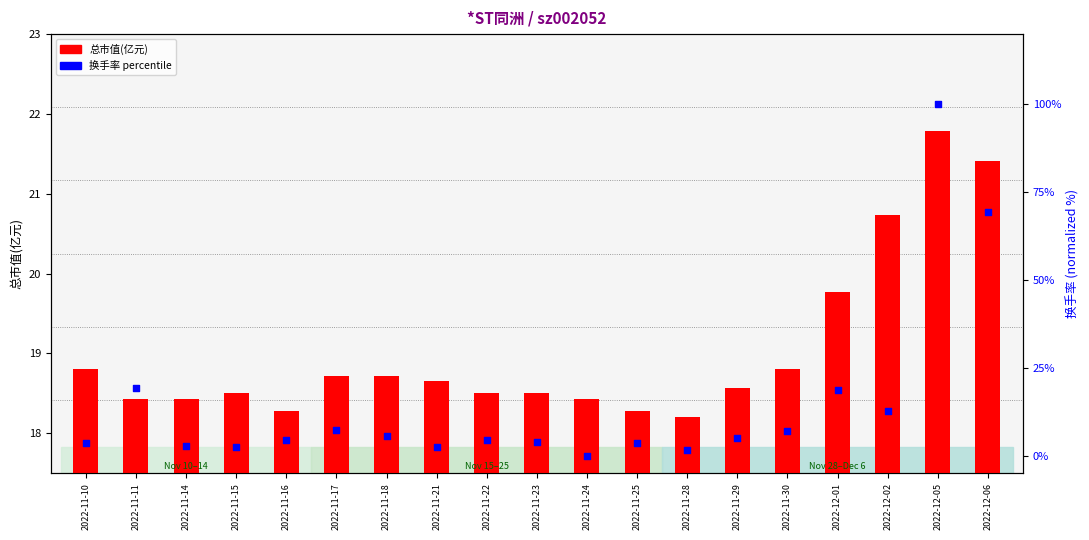

Which series has the largest total across all categories?

总市值(亿元)